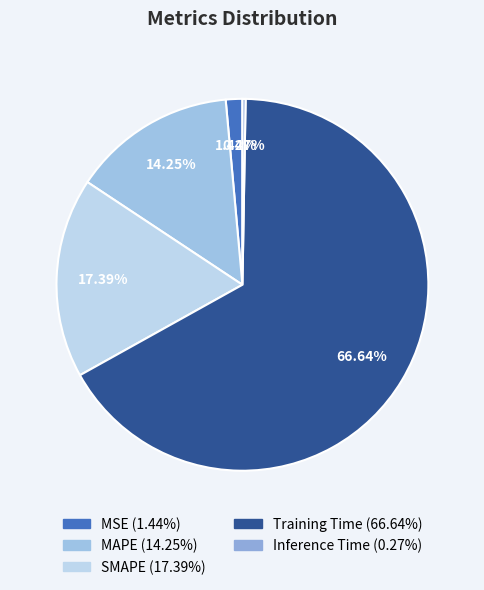

What is the majority slice?

Training Time